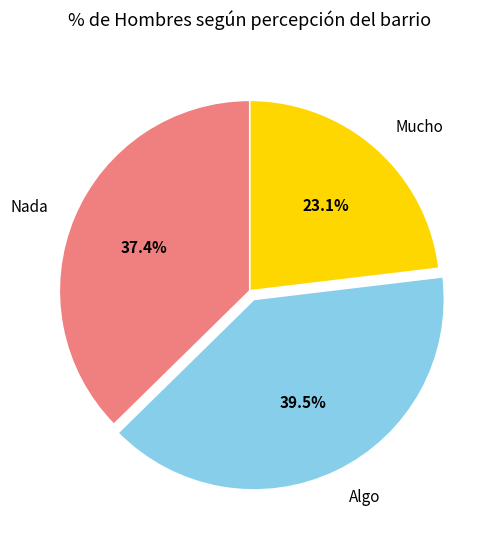

What is the smallest slice in the pie chart?

Mucho